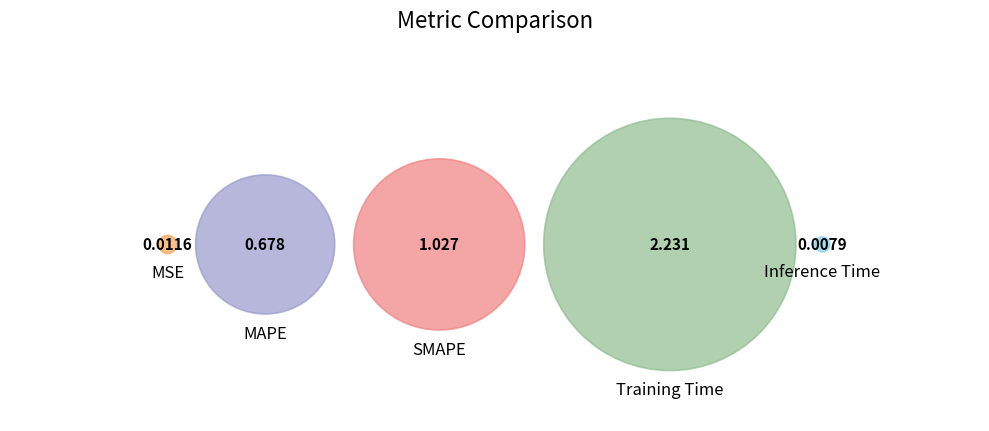

How many segments does this pie chart have?

5